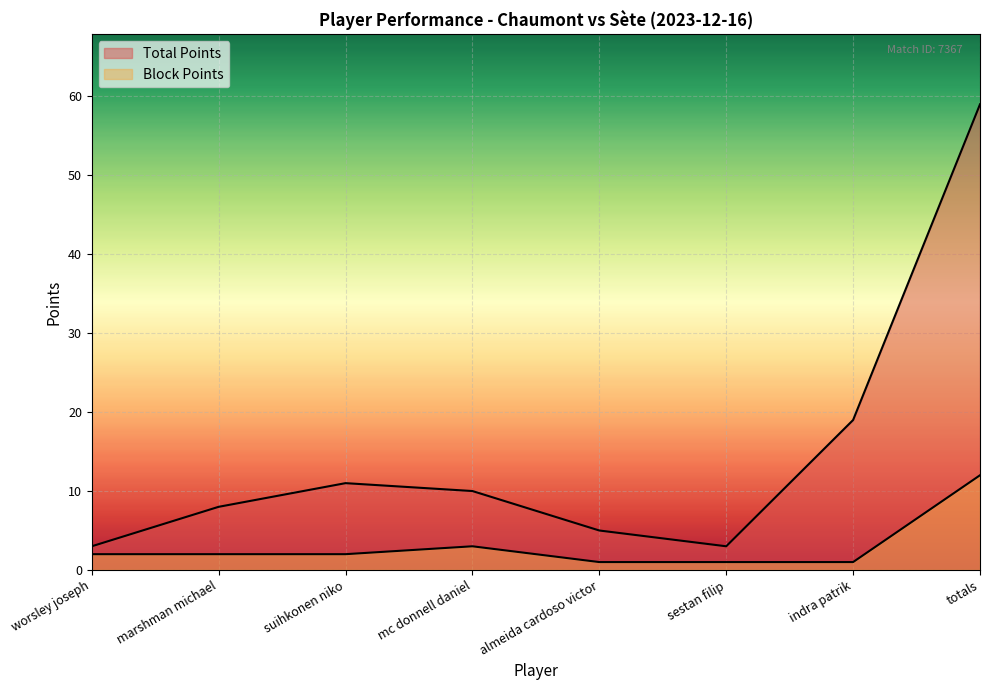

What is the total value across all series at almeida cardoso victor?

6